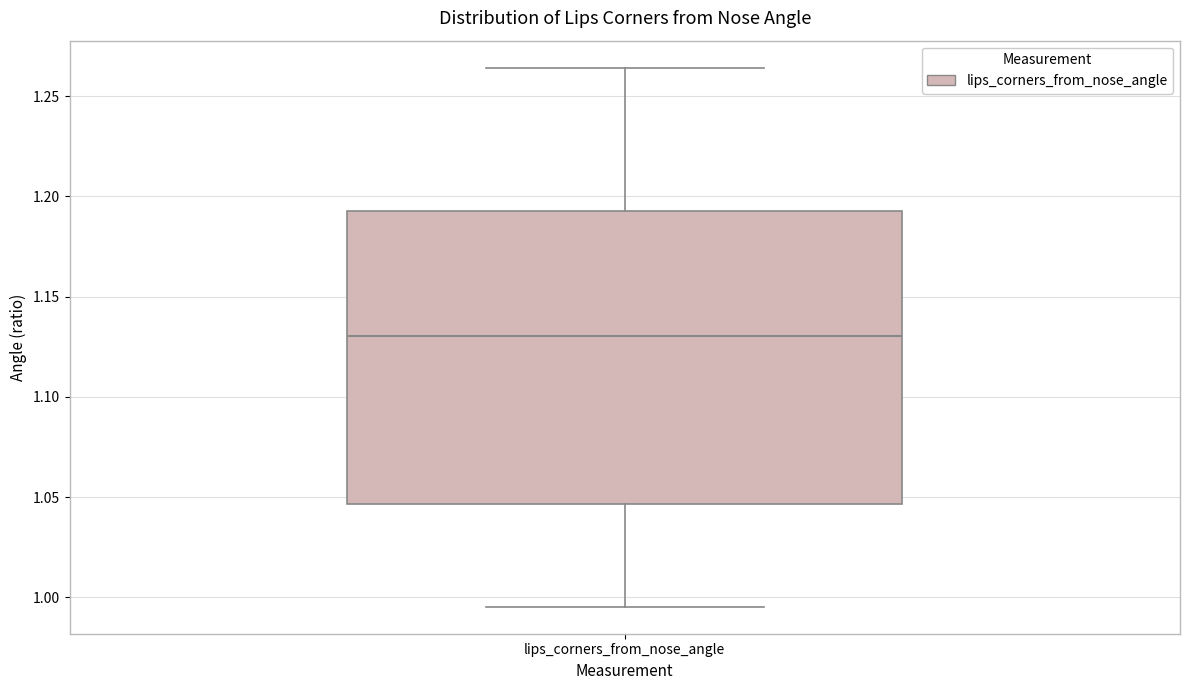

Read this box plot against the y-axis: the position of the median line, the range covered by the box, and the ends of both whiskers. The values are not printed on the chart, so give them approximately, as read against the axis.

median 1.130, box 1.045 to 1.195, whiskers 0.995 to 1.265